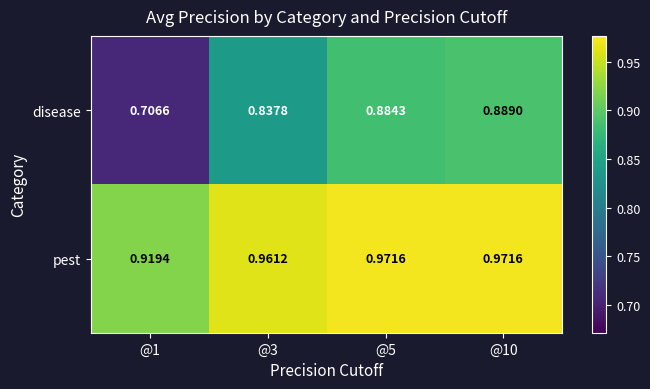

Rank the series by their average value, from lowest to highest.

disease, pest